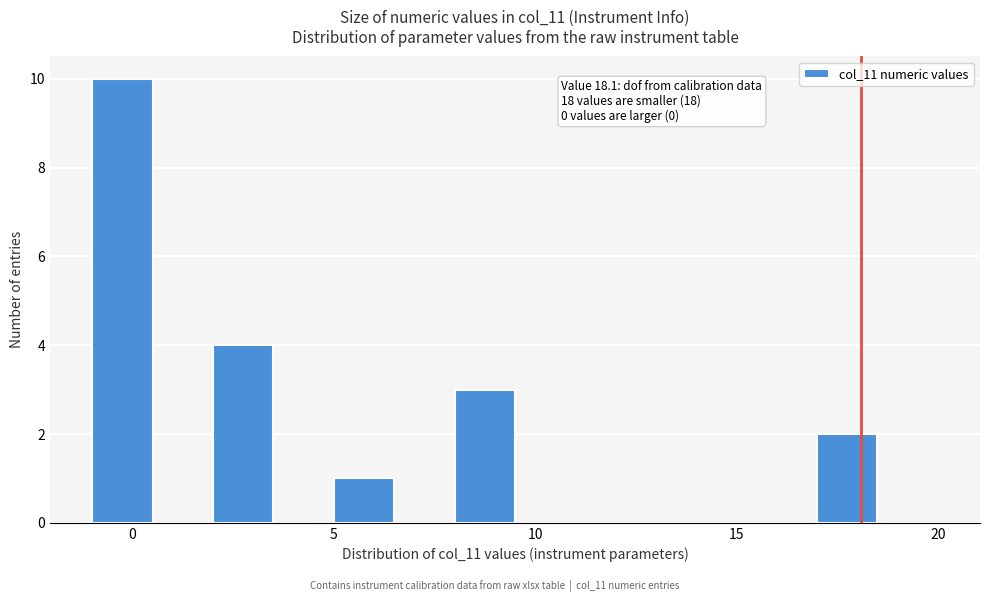

Around what value on the x-axis is the tallest bar? Give the approximate position of its centre, as read against the axis.

0.0